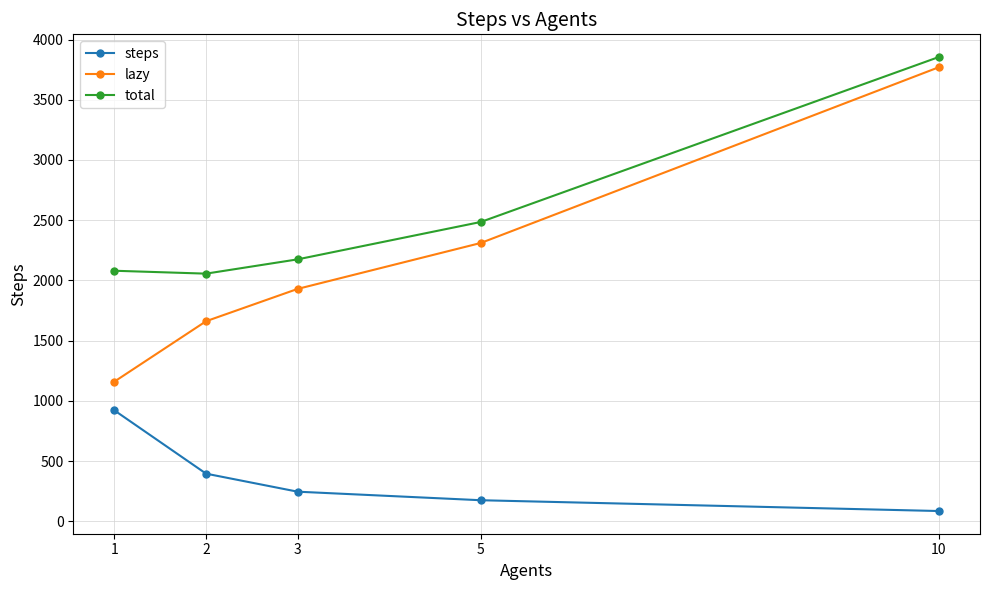

List the series in order of their peak value, lowest first.

steps, lazy, total